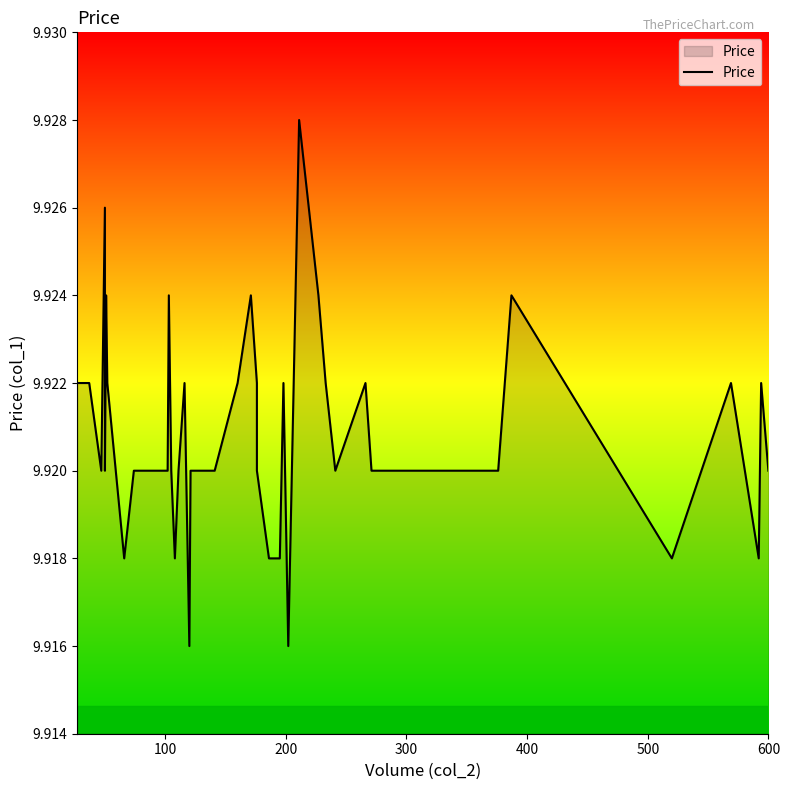

The chart shows a value of 5.0 at 32. True or false?

False